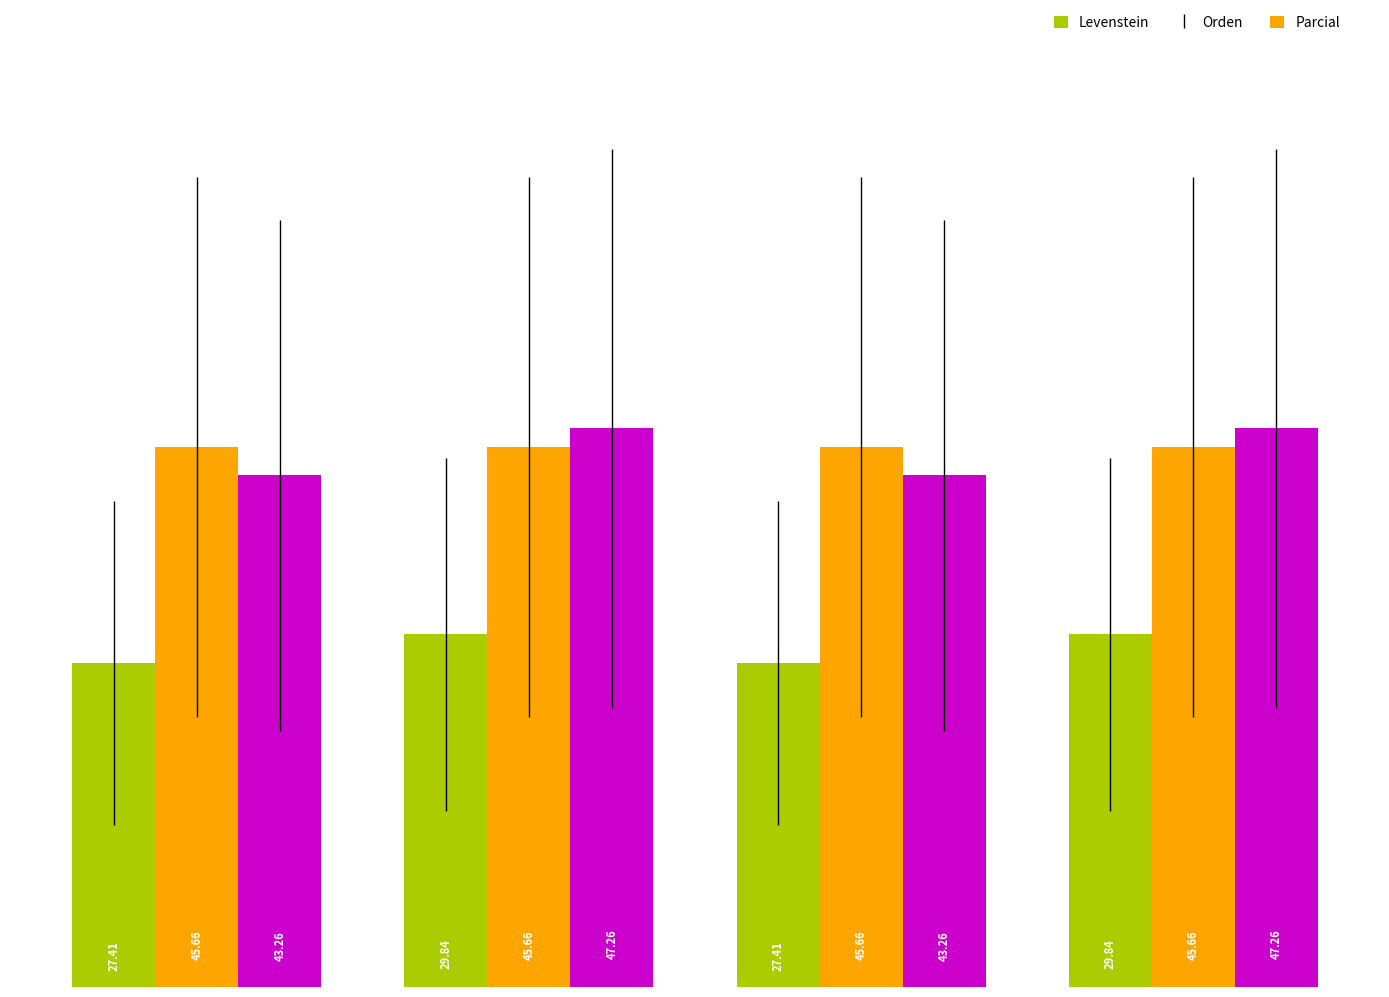

At how many categories does at least one series exceed 44?

4